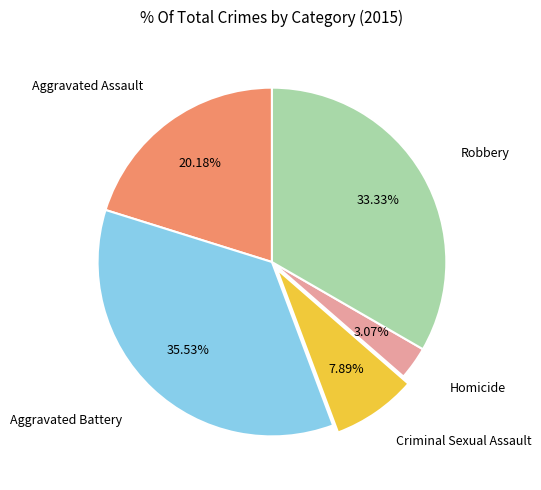

Is Aggravated Battery the majority of the pie?

No